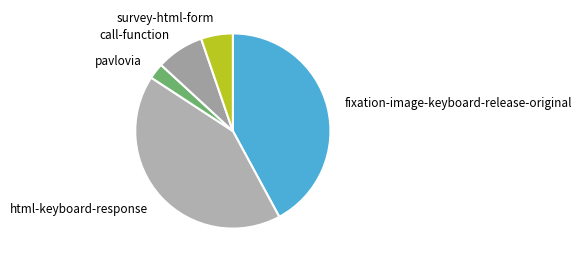

Does pavlovia account for over 50% of the chart?

No